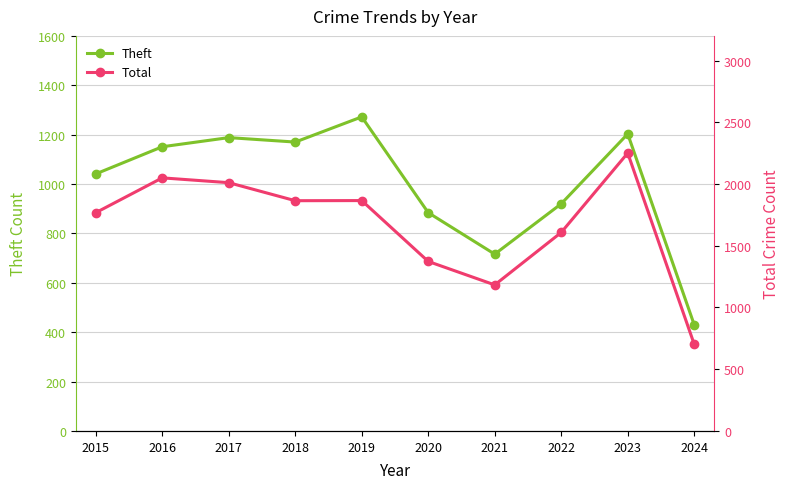

Which category has the highest value in the Theft series?

2019